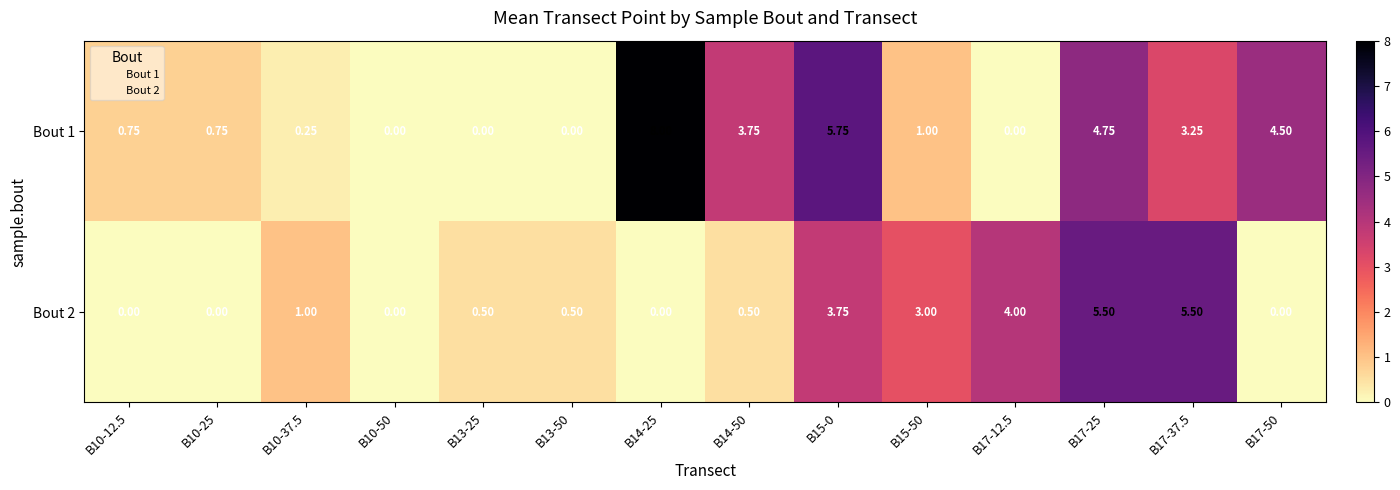

Is the value of Bout 1 at B15-50 greater than the value of Bout 2 at B14-25?

Yes